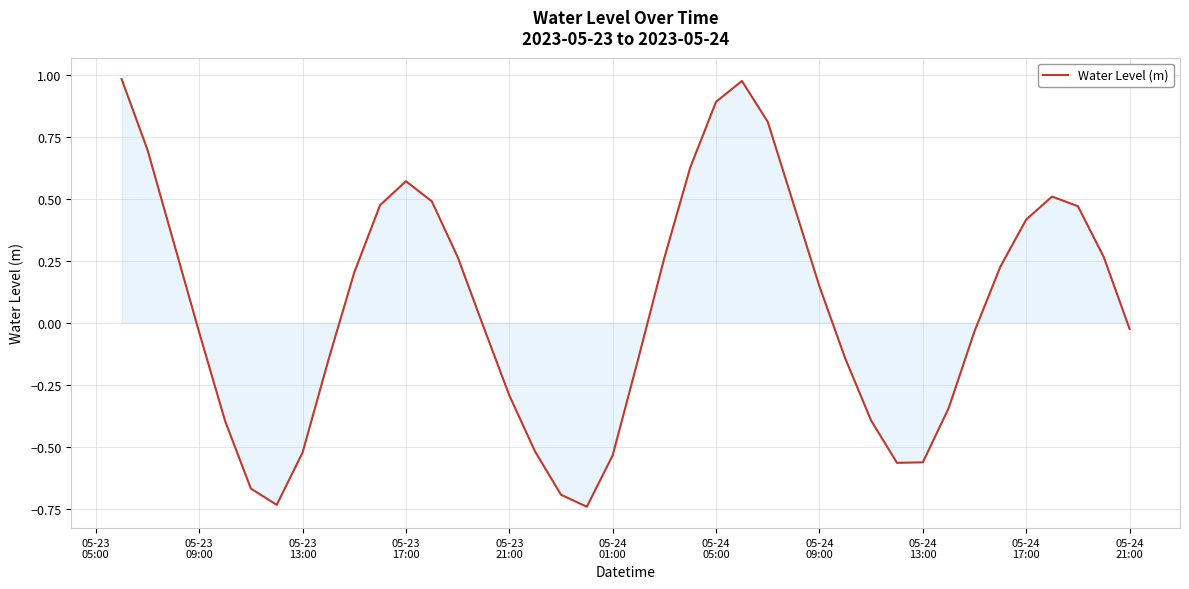

What is the difference between the maximum and minimum values?

1.7